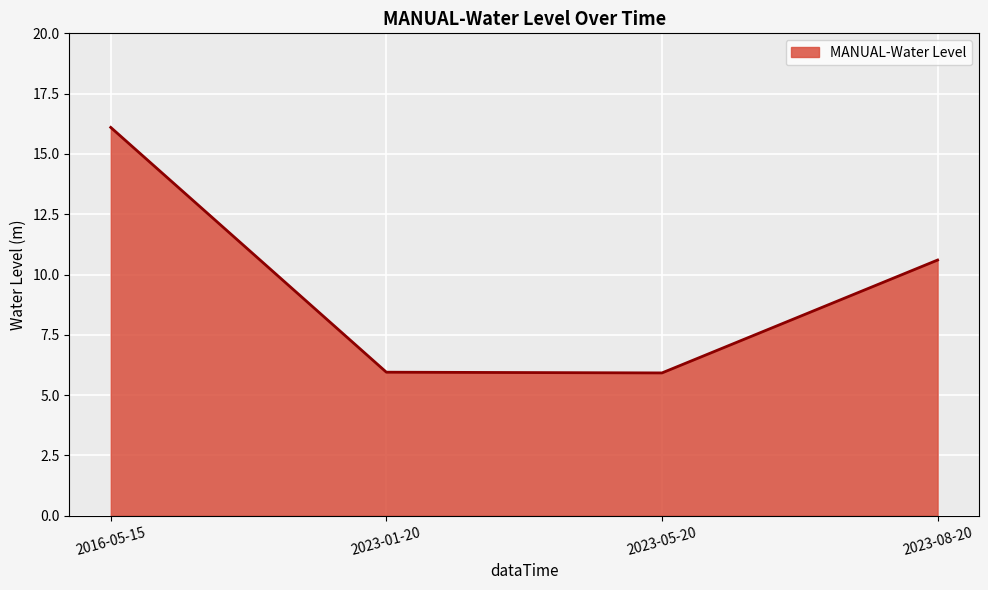

How many lines are shown in the chart?

1